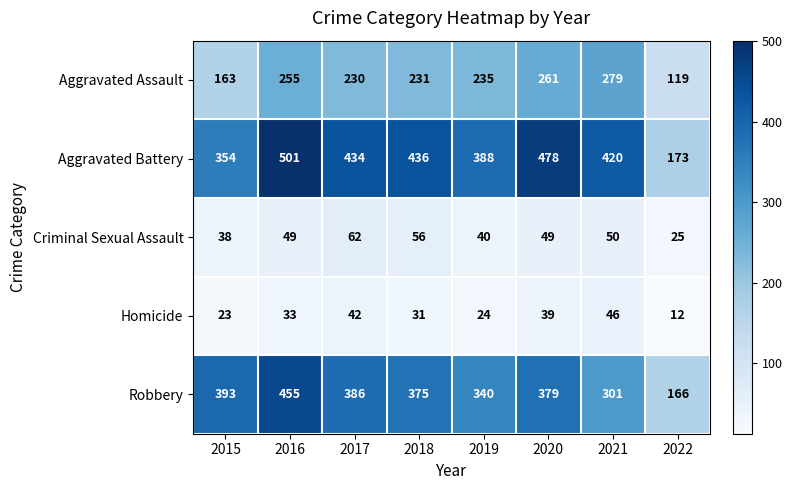

What is the sum of the Criminal Sexual Assault values at 2022 and 2017?

87